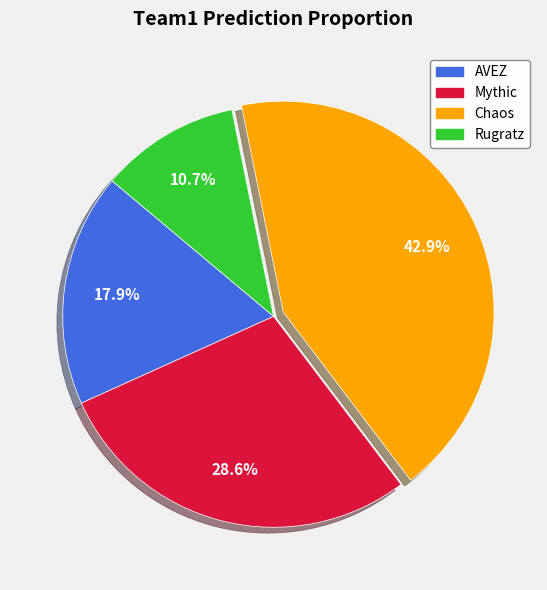

Which category has the smallest portion of the pie?

Rugratz